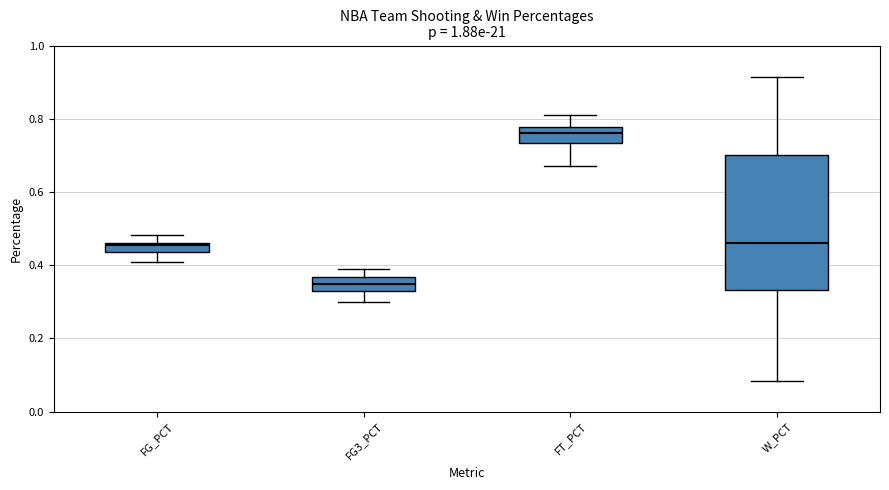

Which box has the lowest median line?

FG3_PCT